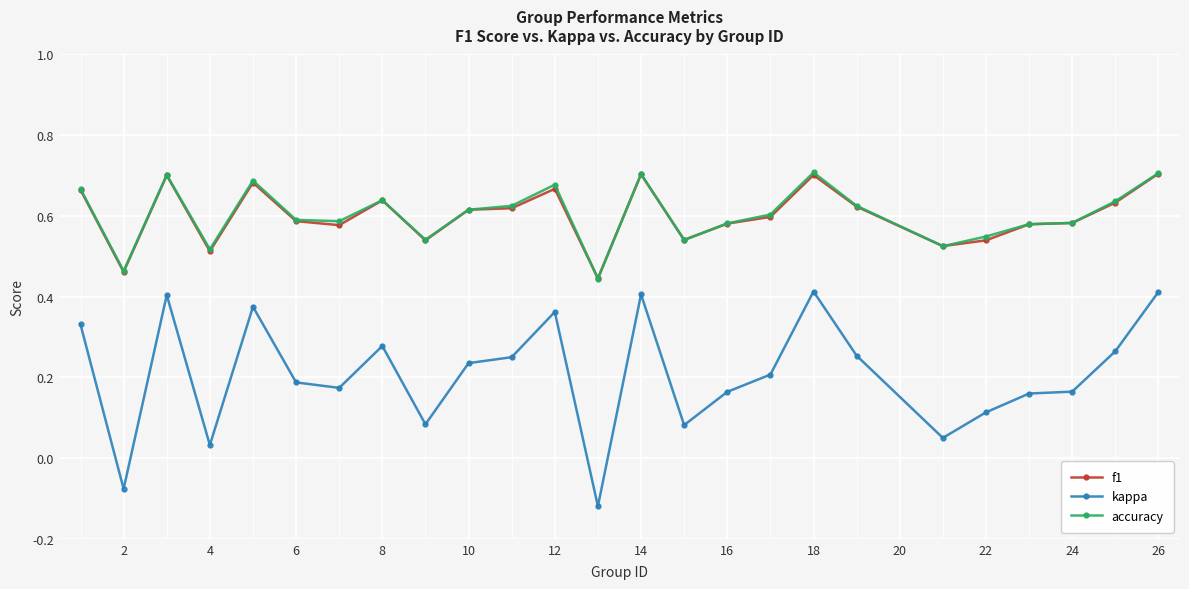

At how many categories does at least one series exceed 0?

25